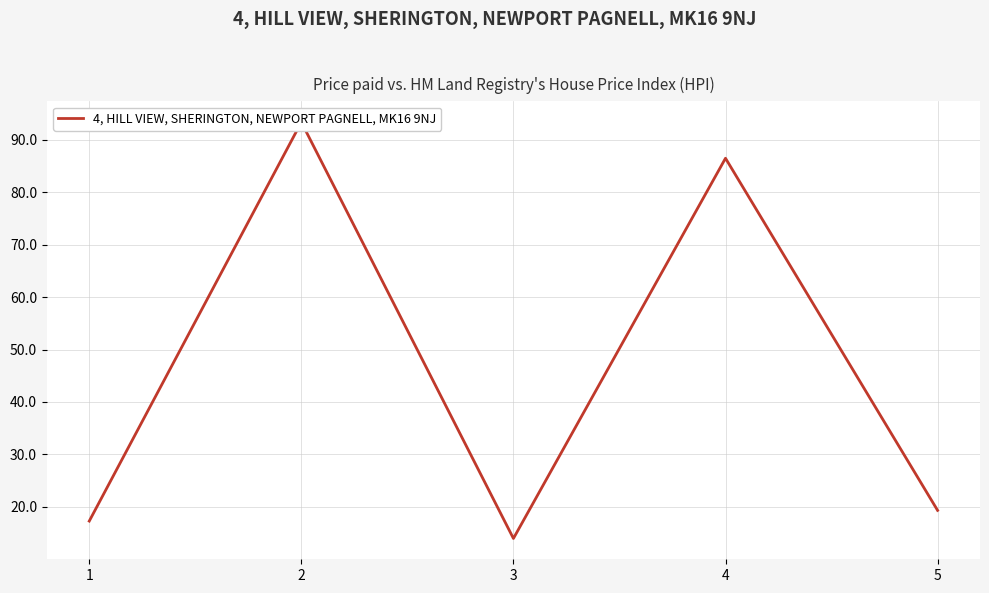

What is the ratio of the value at 4 to the value at 2?

0.9